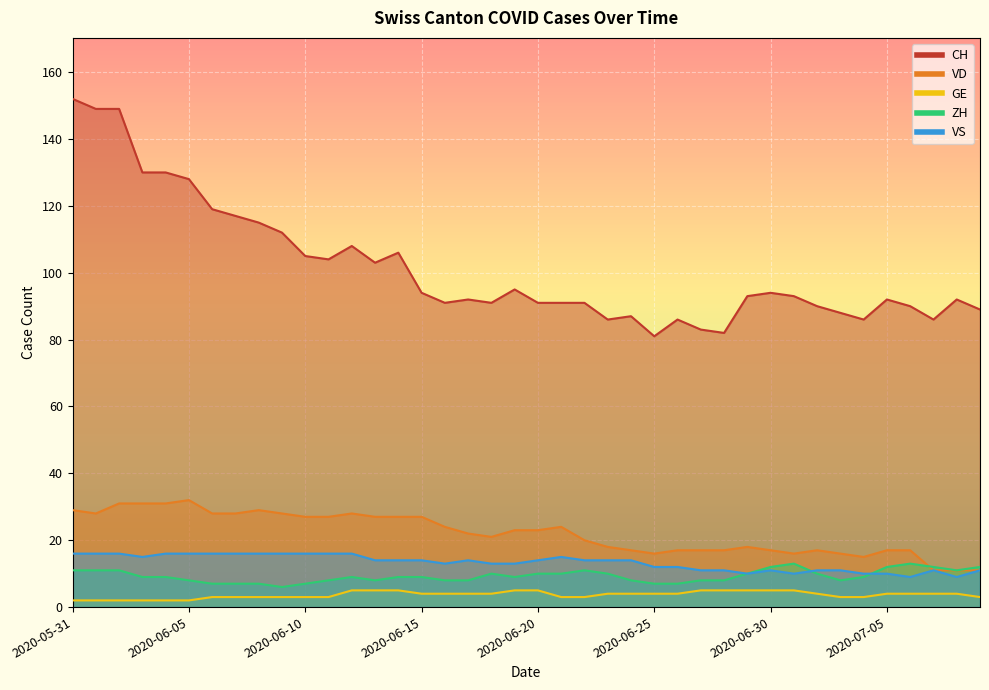

Rank the series at 2020-06-02 from highest to lowest value.

CH, VD, VS, ZH, GE